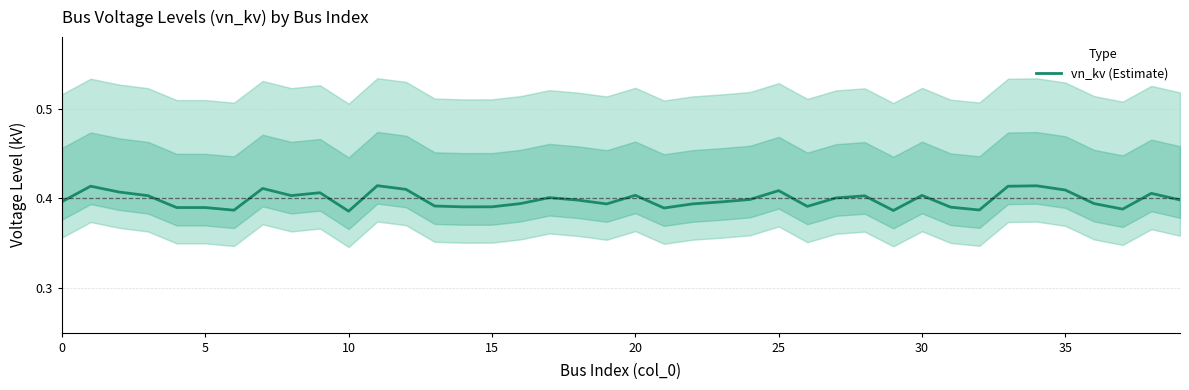

Is it true that vn_kv (Estimate) equals 0.1 at 25?

False